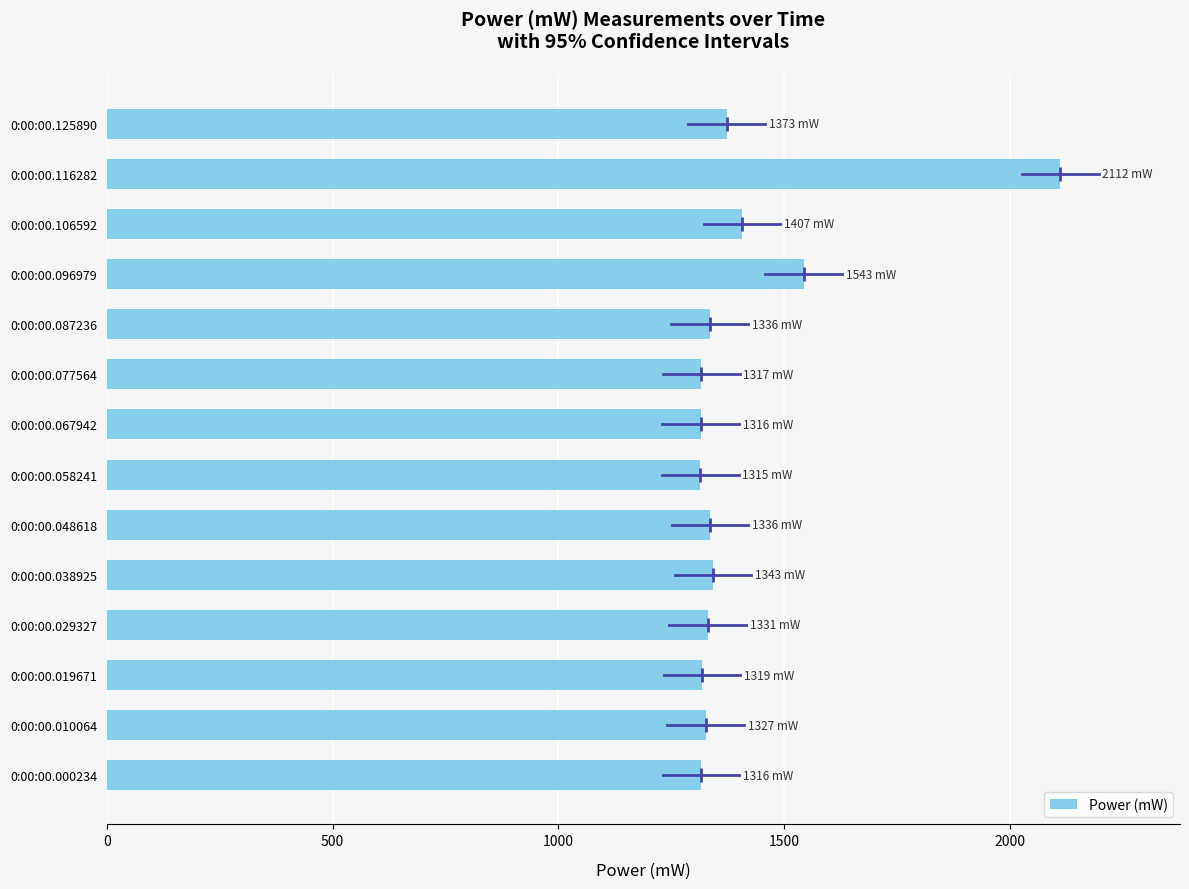

Are the bars horizontal?

Yes